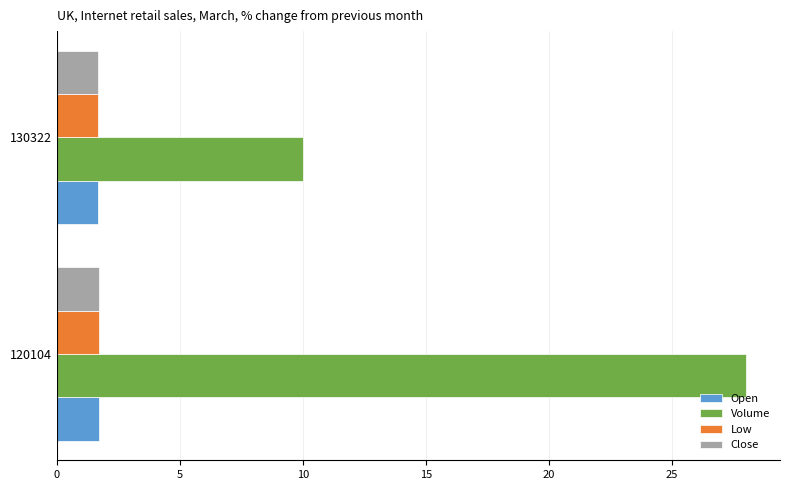

The value of Volume at 130322 is 5.2. True or false?

False